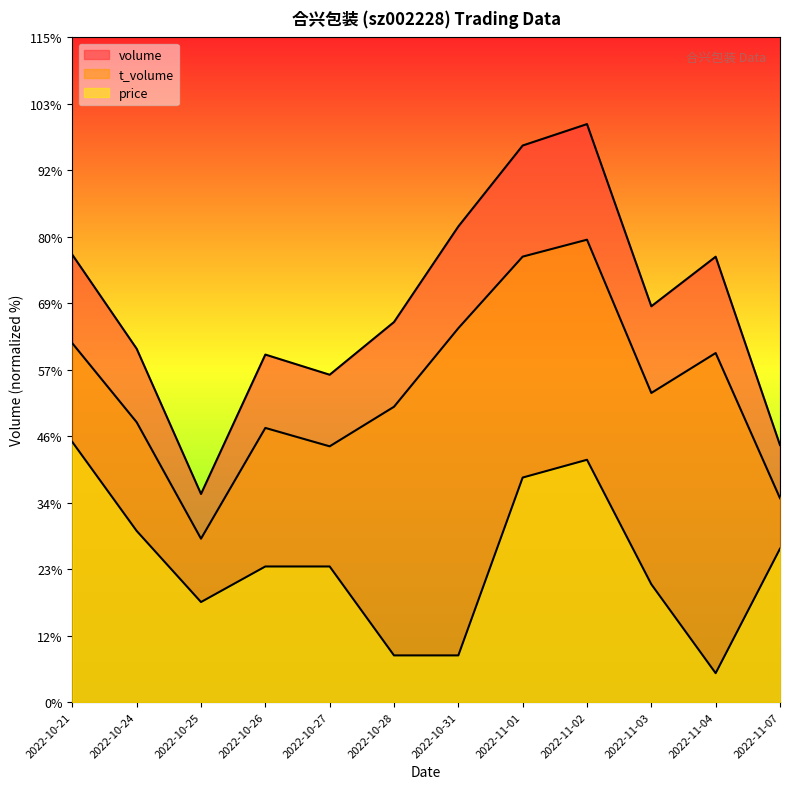

List the series in order of their peak value, highest first.

volume, t_volume, price